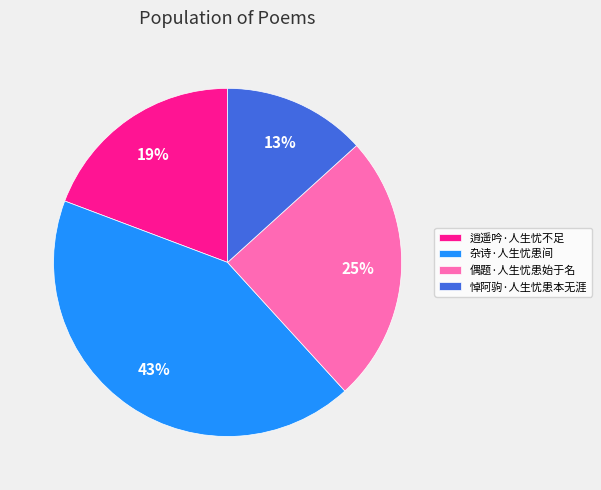

Do 杂诗·人生忧患间 and 偶题·人生忧患始于名 together represent more than half of the pie?

Yes